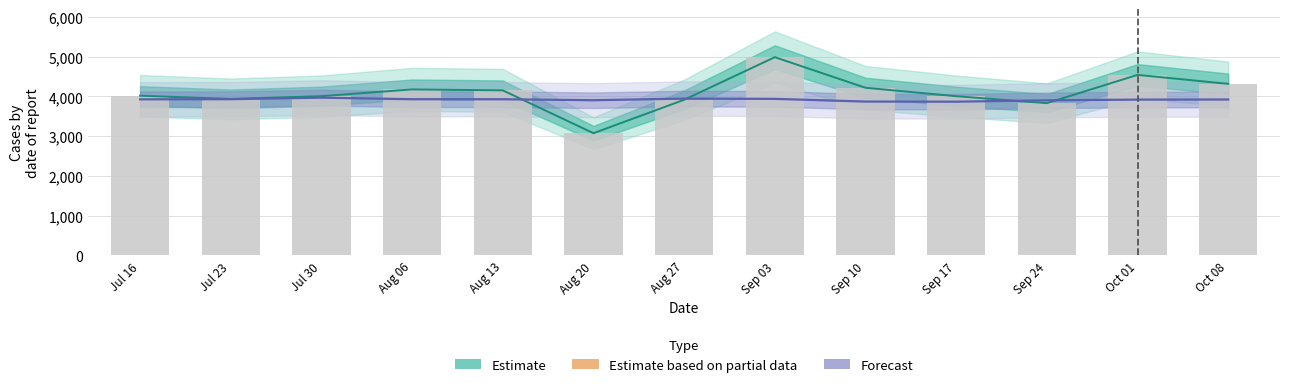

What is the lowest value of the value series?

3076.0